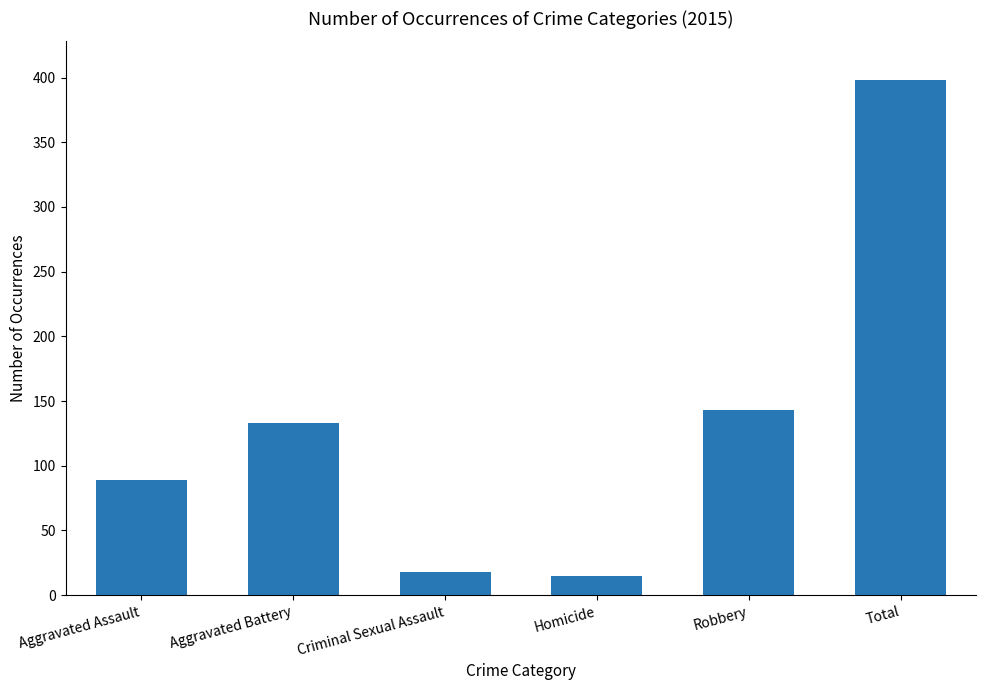

Reading left to right, what are all the values shown in this chart?

Aggravated Assault=89	Aggravated Battery=133	Criminal Sexual Assault=18	Homicide=15	Robbery=143	Total=398